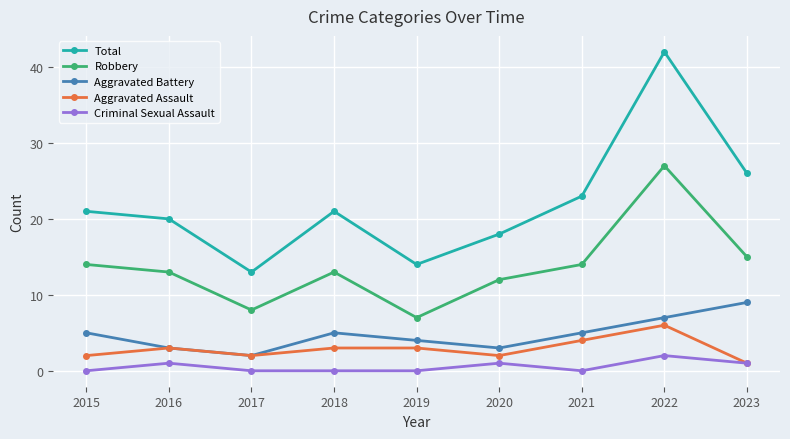

What is the sum of the Aggravated Battery values at 2018 and 2023?

14